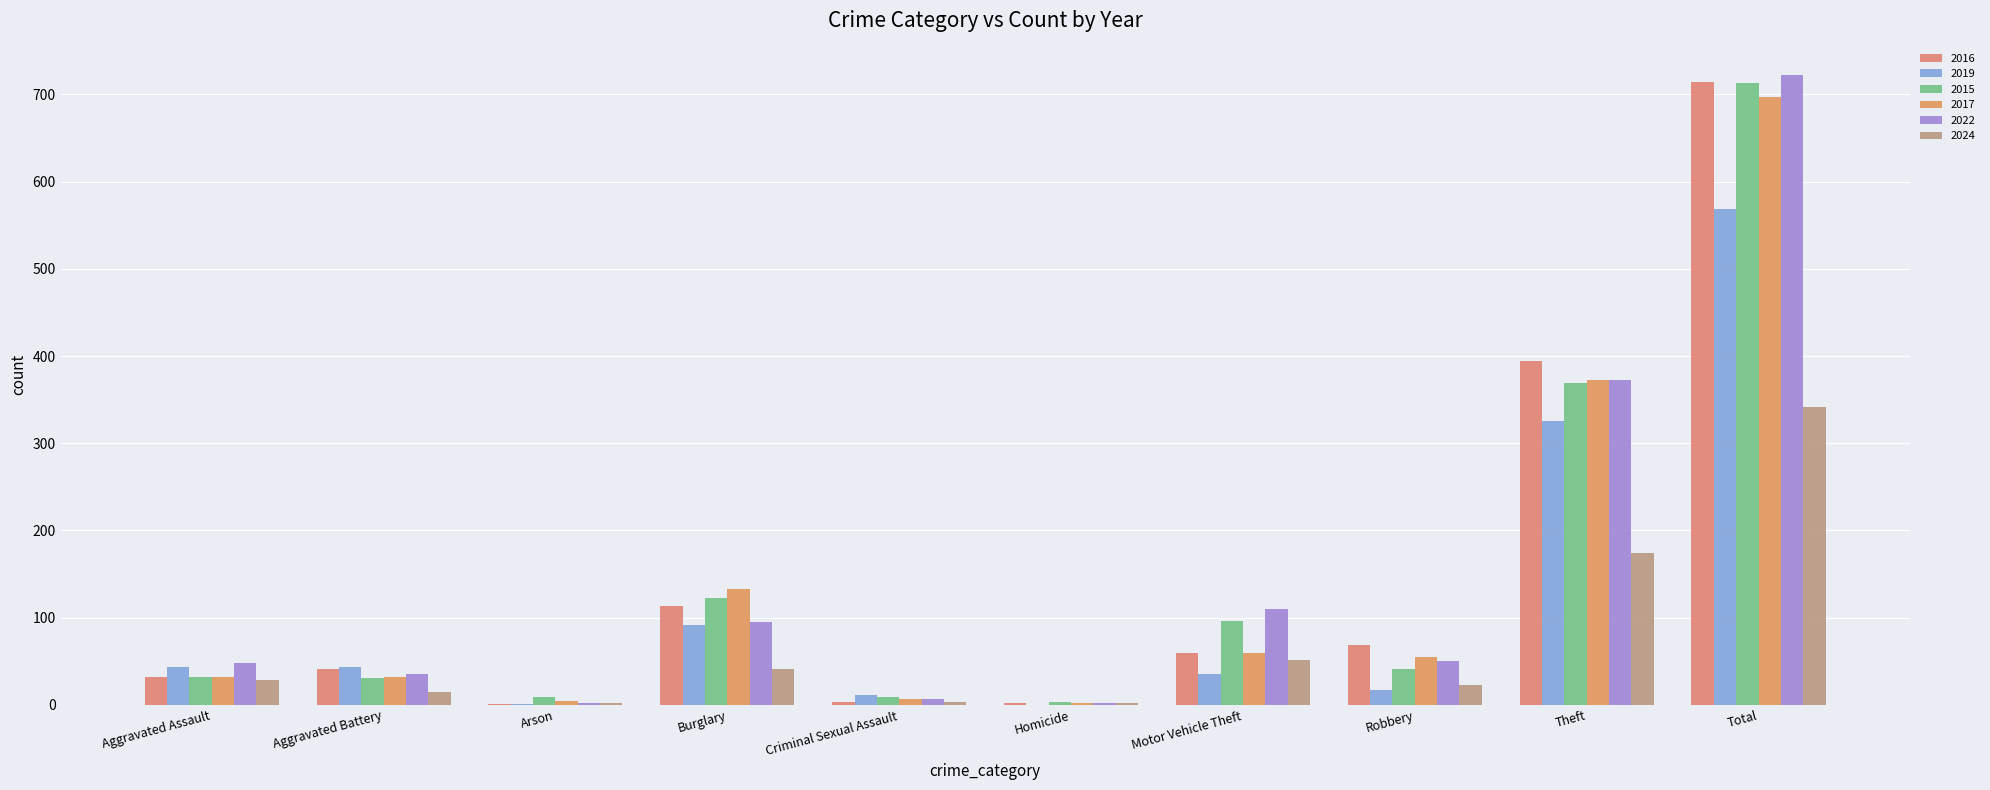

Is the value of 2024 at Aggravated Assault greater than the value of 2016 at Total?

No